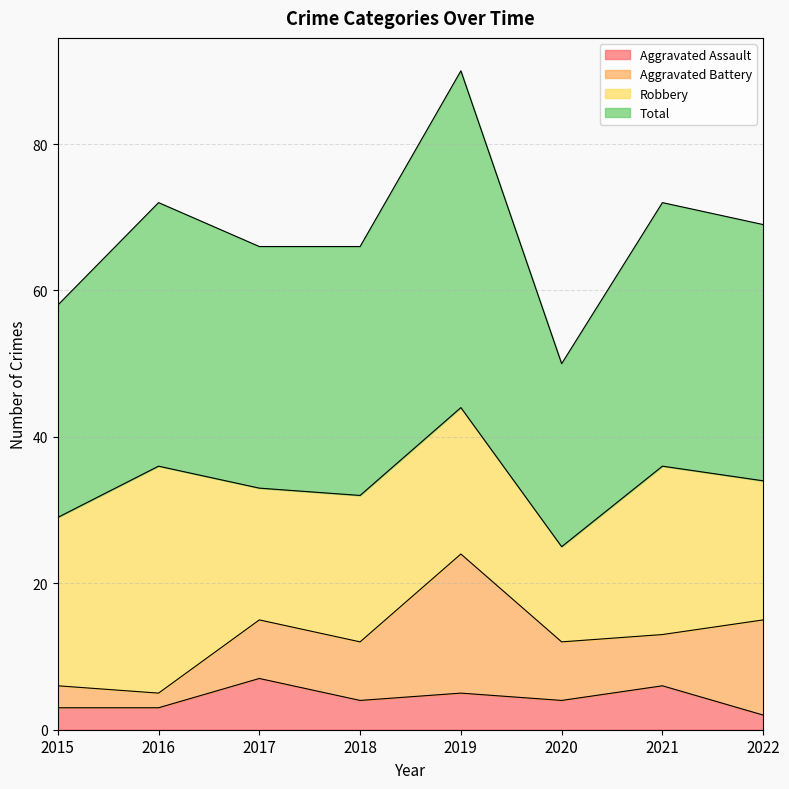

What value does the Aggravated Assault series have at 2021?

6